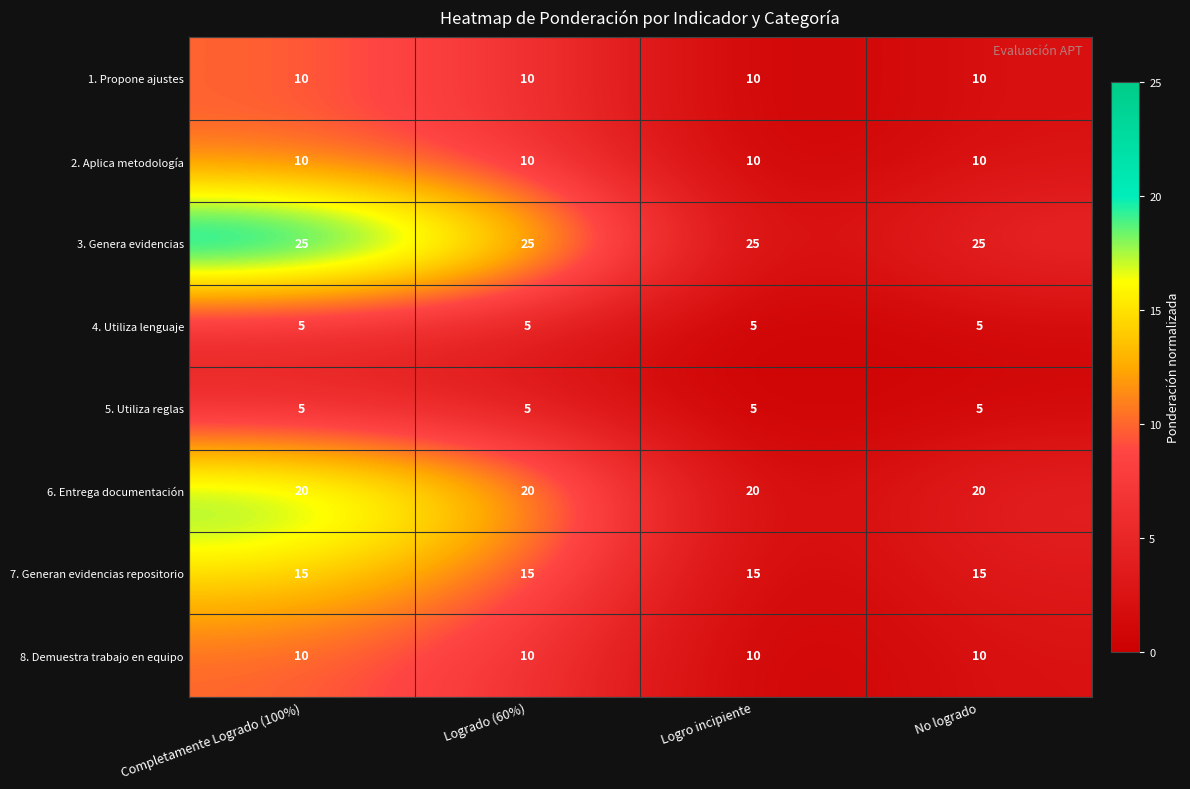

What is the minimum value shown in the chart?

5